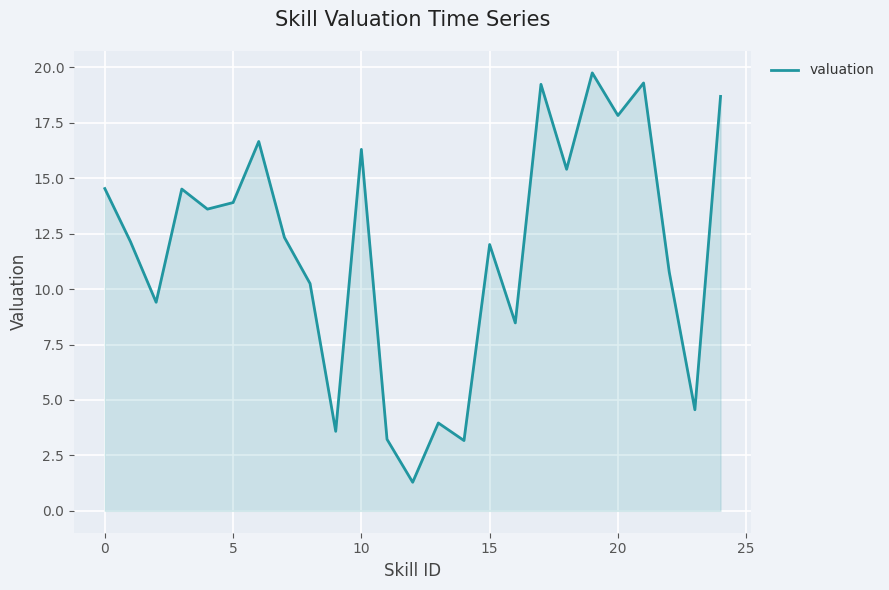

What is the difference between the maximum and minimum values?

18.5